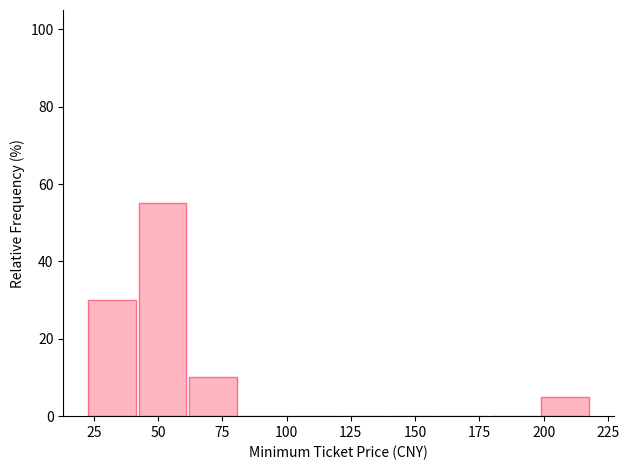

Read against the x-axis, roughly where is the centre of the tallest bar?

50